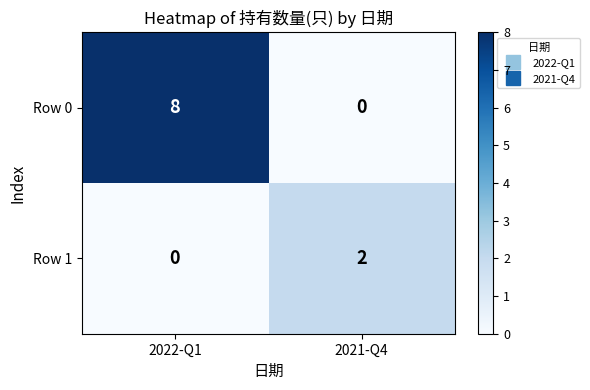

List the series in order of their peak value, lowest first.

Row 1, Row 0